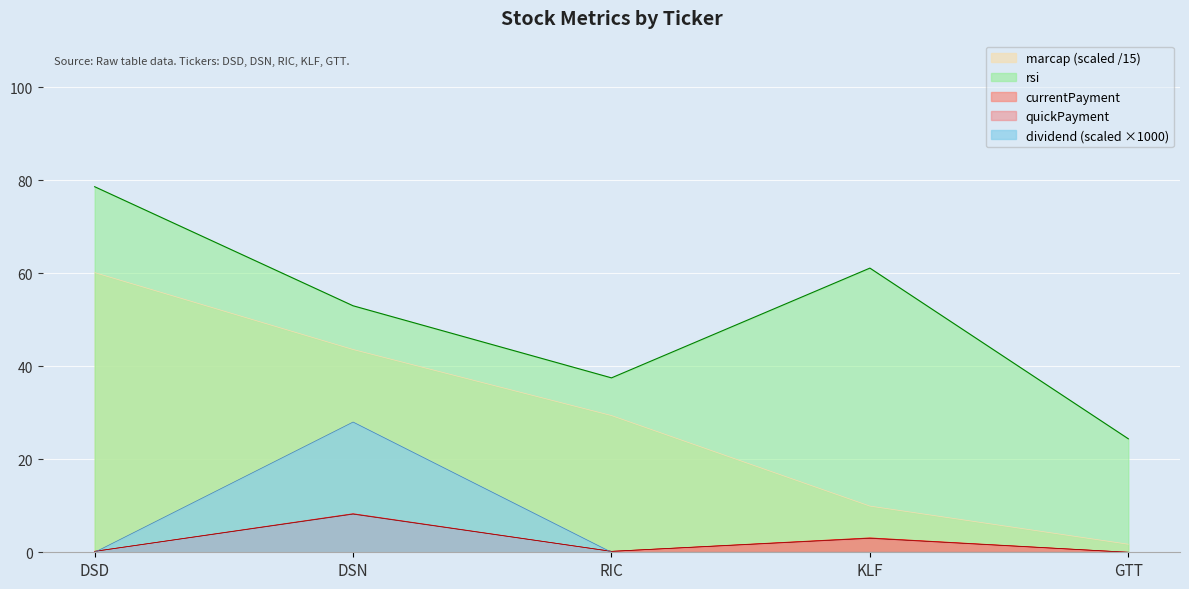

What is the difference between the maximum and second lowest values in the dividend series?

28.0